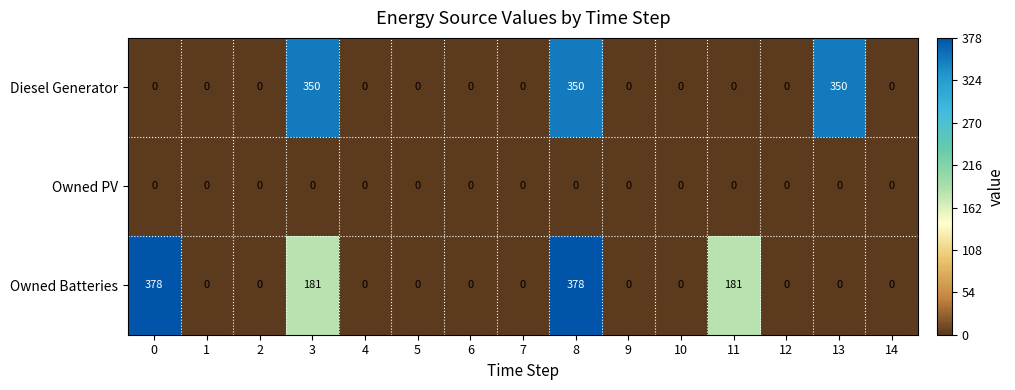

Which series has the largest total across all categories?

Owned Batteries